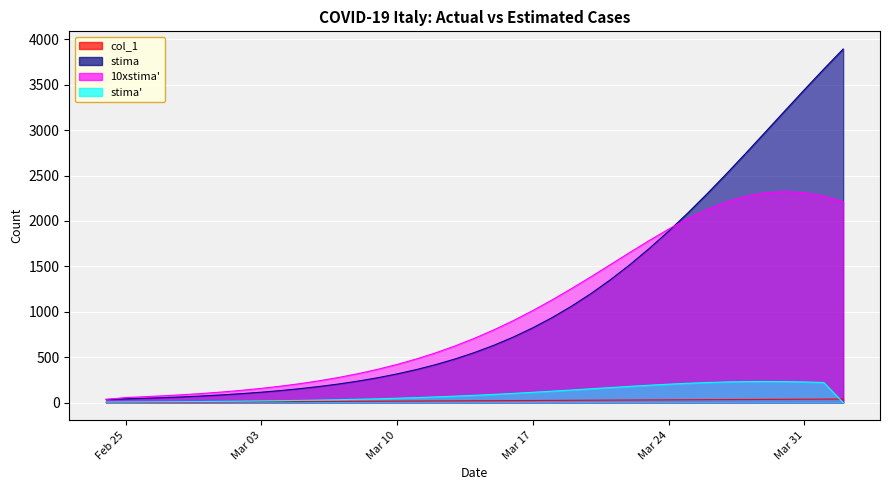

What is the total value across all series at 2020-03-12?

1047.2